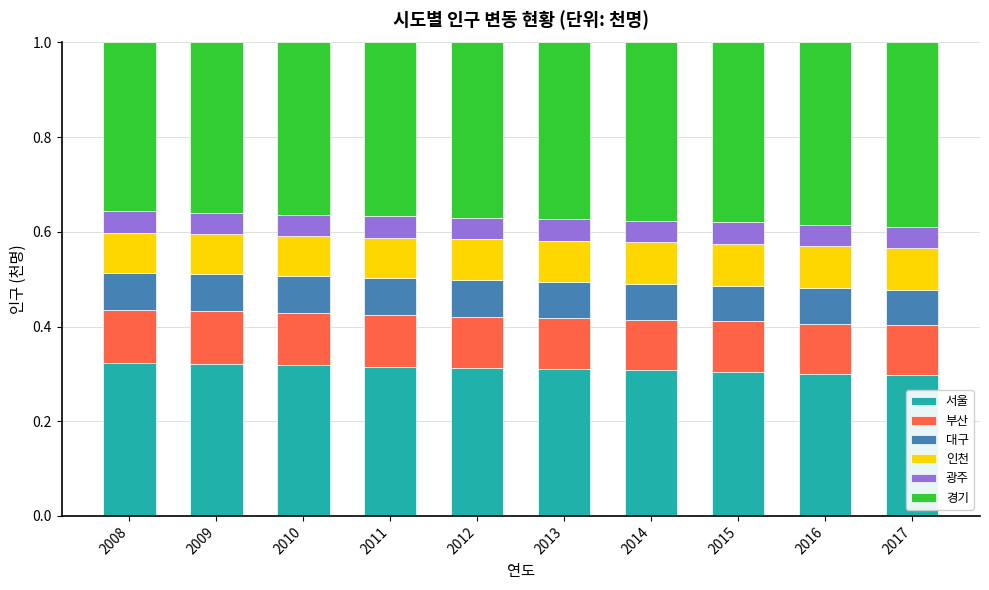

What is the total value across all series at 2010?

1.0